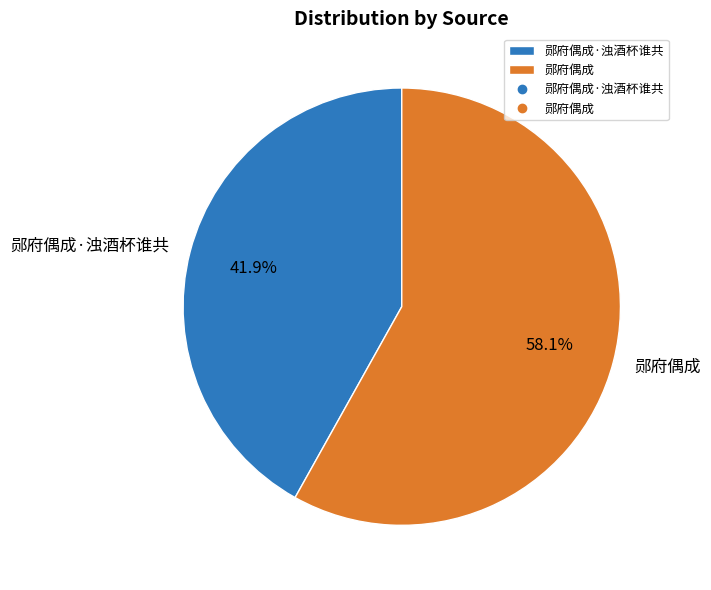

What is the smallest slice in the pie chart?

郧府偶成·浊酒杯谁共